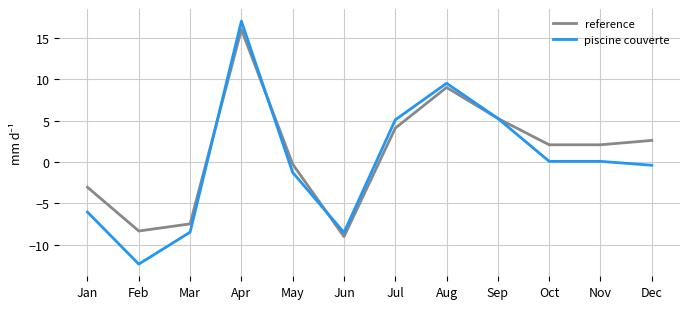

At which category is the sum across all series the highest?

Apr